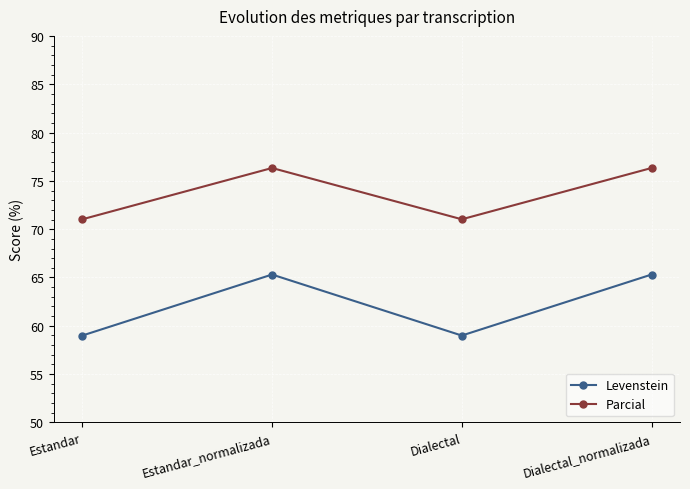

Which series changed the most between Estandar and Dialectal_normalizada?

Levenstein